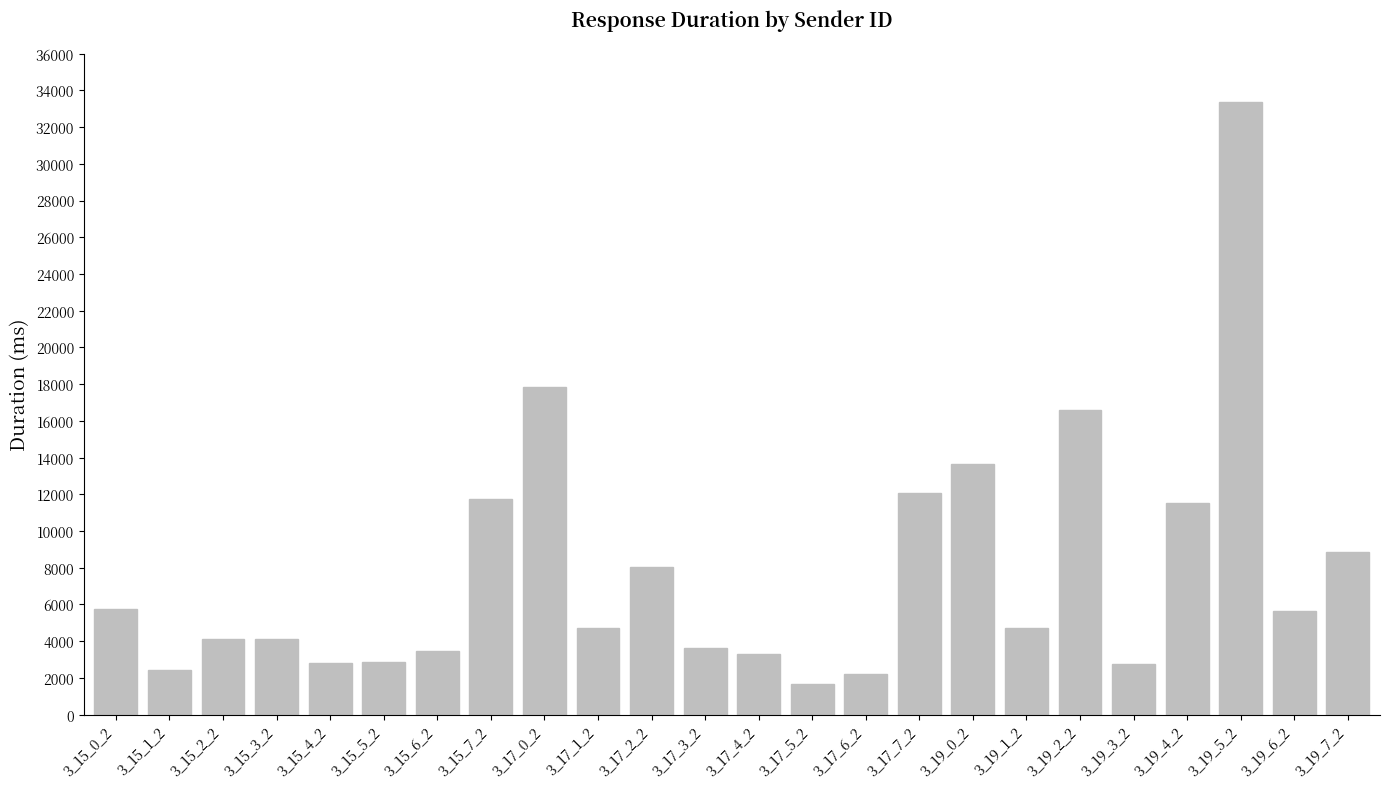

Is it true that the value at 3_17_7_2 is 18958.2?

False